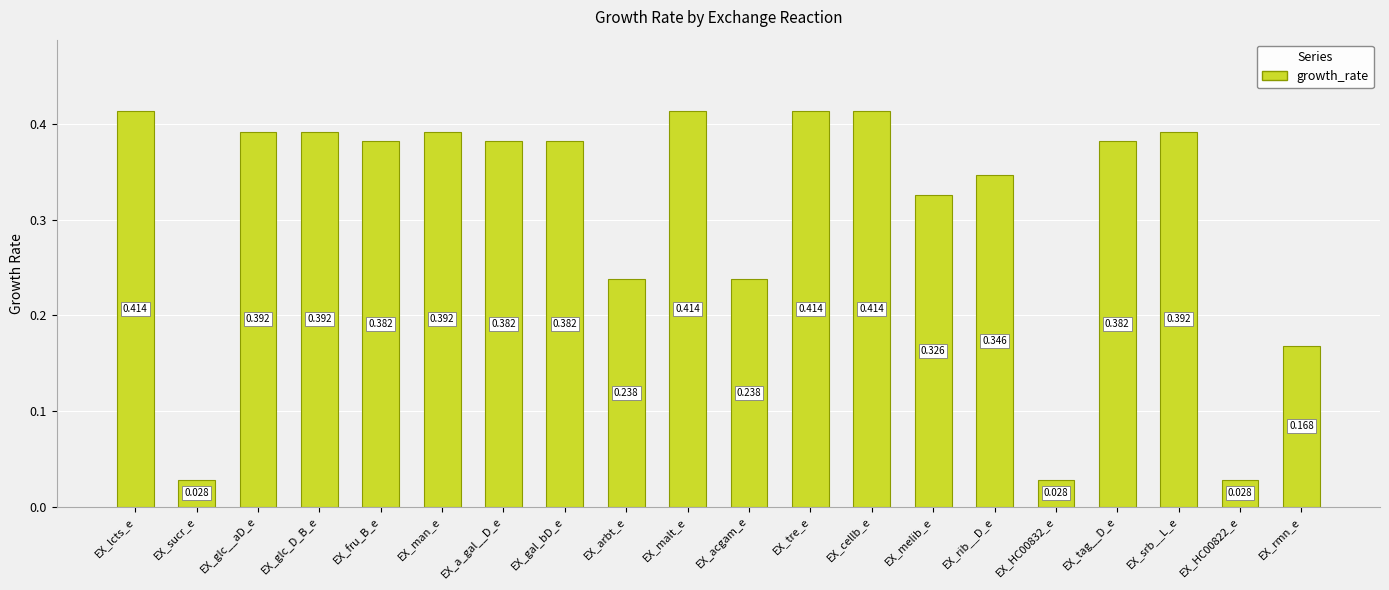

What is the label of the 7th bar from the right?

EX_melib_e